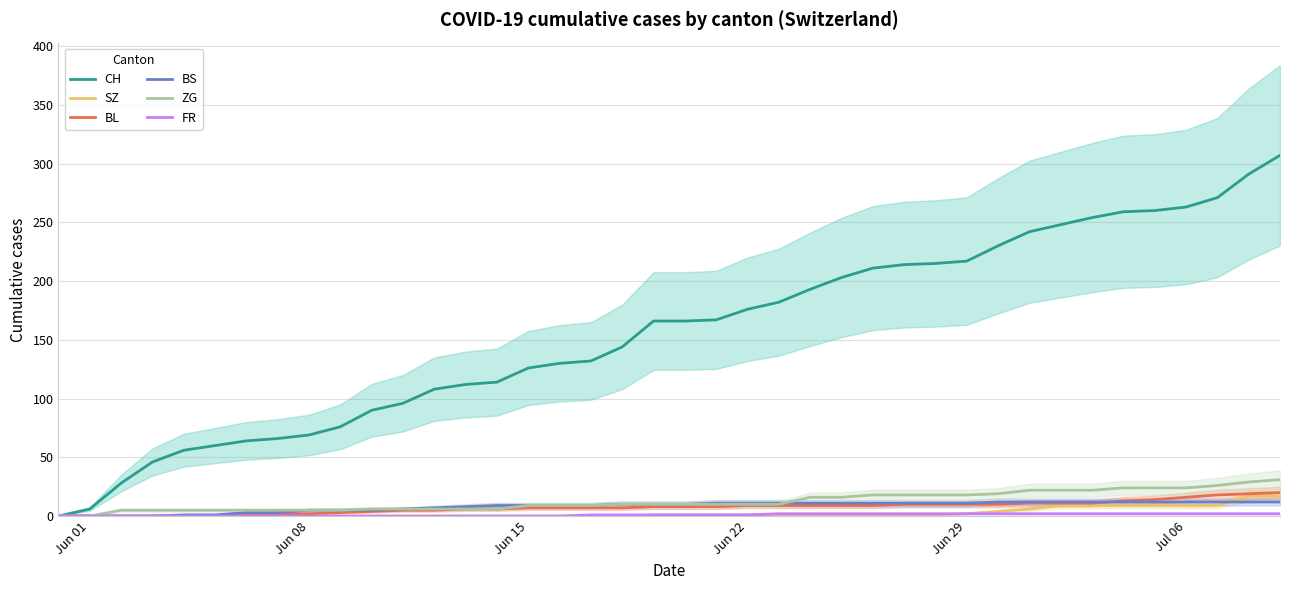

What is the highest value of the SZ series?

17